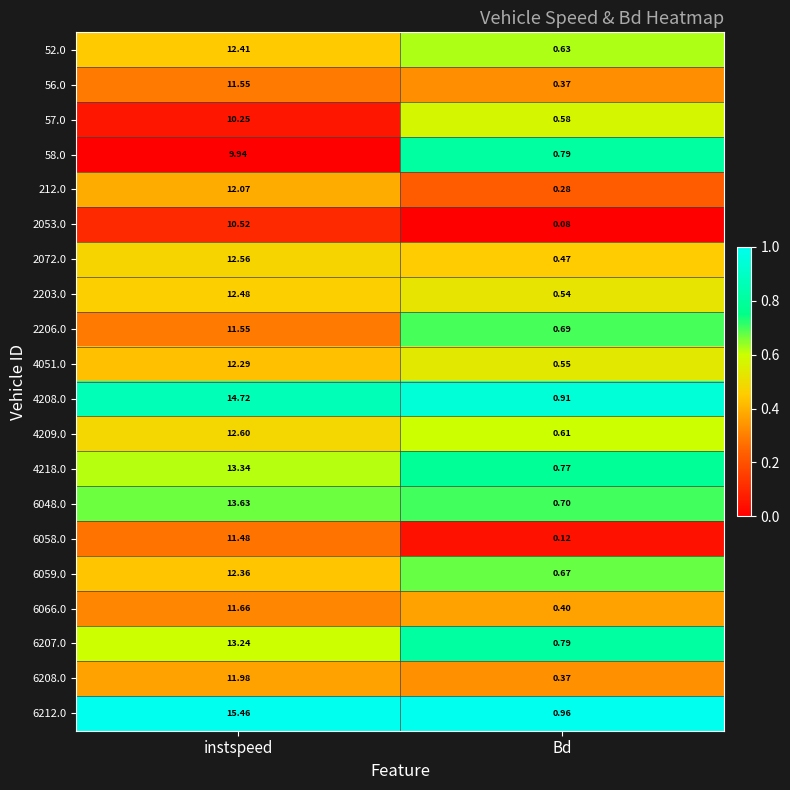

Which label corresponds to the smallest value in the chart?

Bd